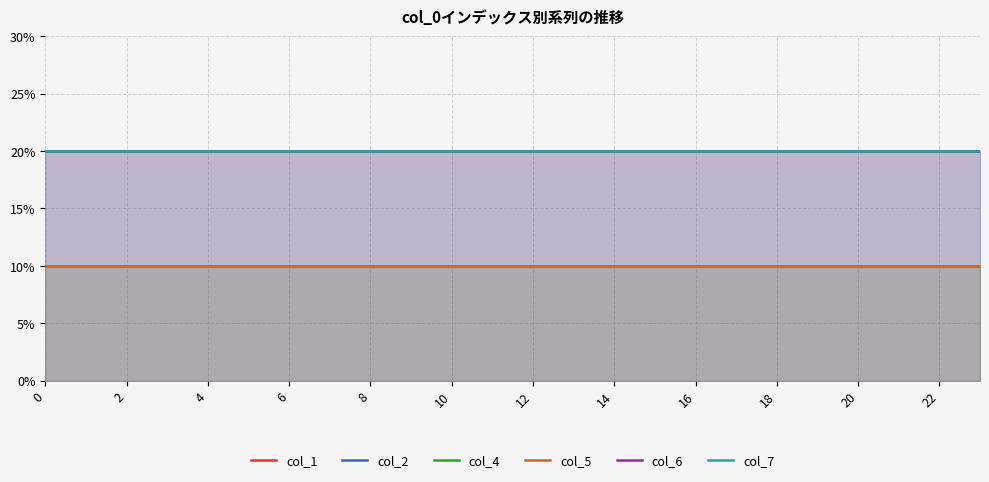

Rank the series by their maximum value, from lowest to highest.

col_4, col_5, col_1, col_2, col_6, col_7